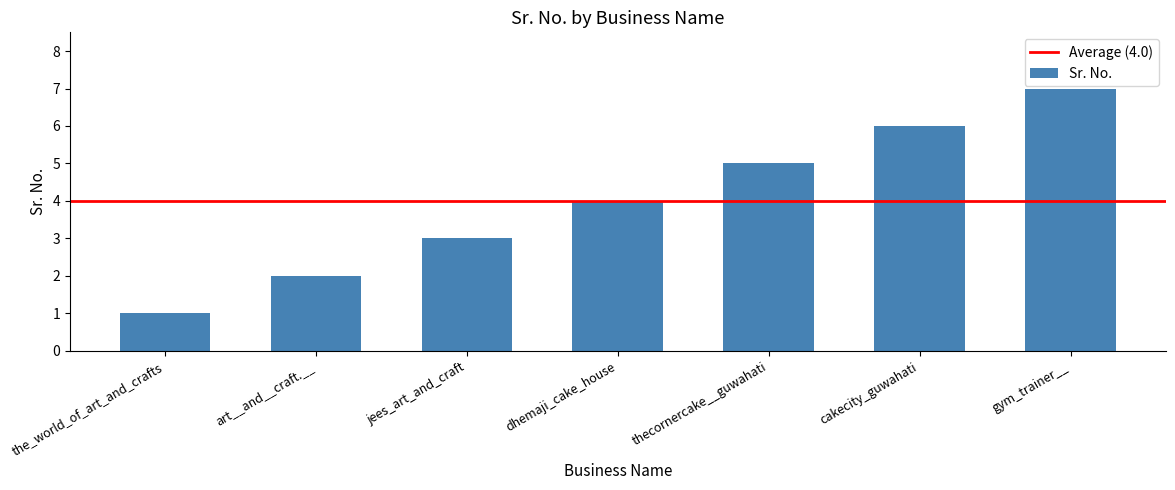

What is the change in value from thecornercake__guwahati to gym_trainer__?

+2